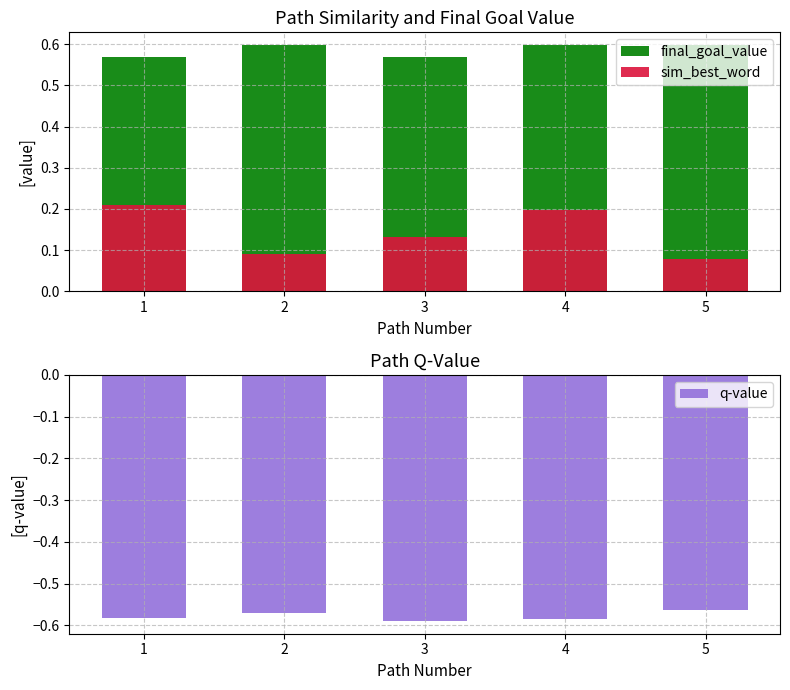

At which category is the sum across all series the highest?

4